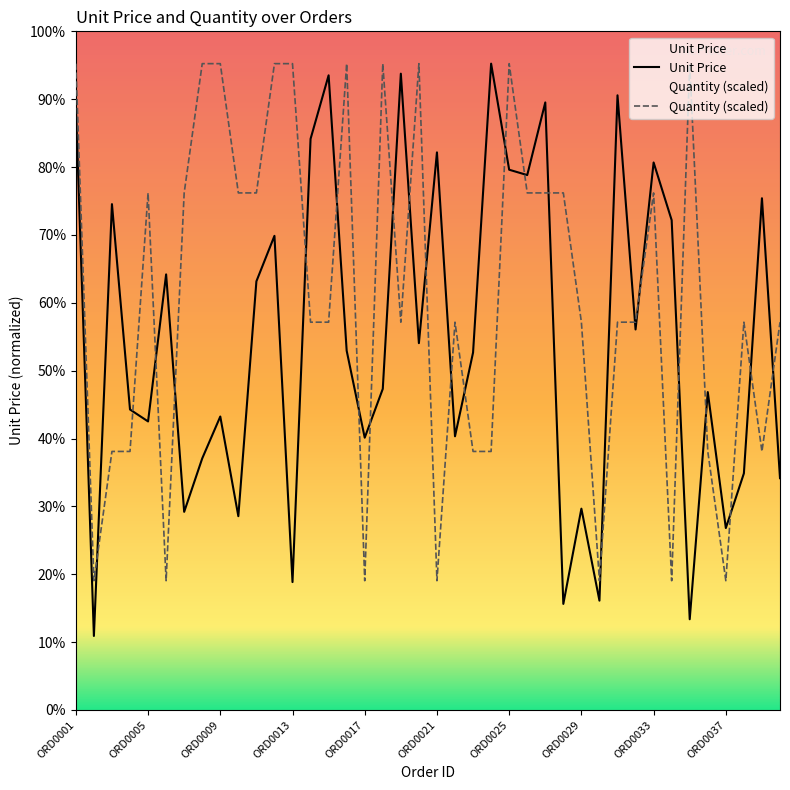

Reading left to right, list all the values displayed in this chart.

Unit Price: 46644.0	5713.0	39049.0	23194.0	22274.0	33625.0	15294.0	19420.0	22653.0	14960.0	33089.0	36601.0	9873.0	44084.0	48993.0	27734.0	21019.0	24788.0	49119.0	28317.0	43044.0	21127.0	27592.0	49893.0	41705.0	41292.0	46898.0	8189.0	15541.0	8440.0	47449.0	29373.0	42264.0	37811.0	7003.0	24539.0	14043.0	18265.0	39503.0	17893.0
Quantity (scaled): 49893.0	9978.6	19957.2	19957.2	39914.4	9978.6	39914.4	49893.0	49893.0	39914.4	39914.4	49893.0	49893.0	29935.8	29935.8	49893.0	9978.6	49893.0	29935.8	49893.0	9978.6	29935.8	19957.2	19957.2	49893.0	39914.4	39914.4	39914.4	29935.8	9978.6	29935.8	29935.8	39914.4	9978.6	49893.0	19957.2	9978.6	29935.8	19957.2	29935.8